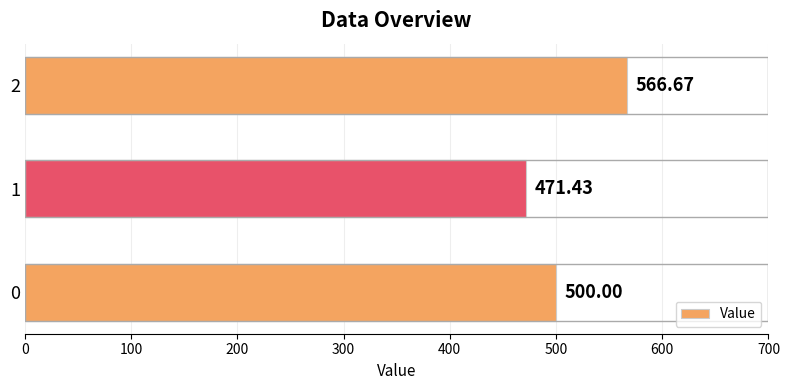

What is the change in value from 1 to 2?

+95.2